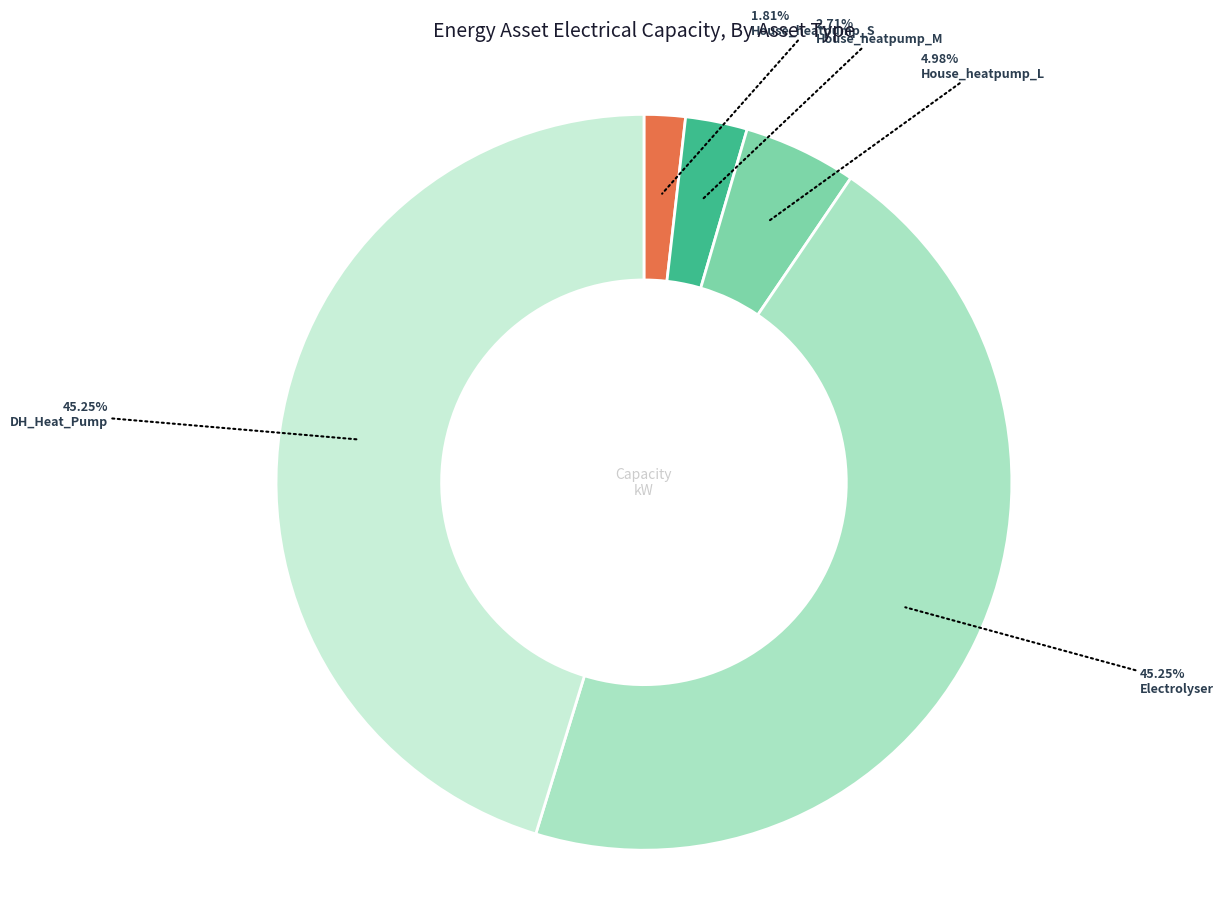

Count the number of slices in the pie.

5